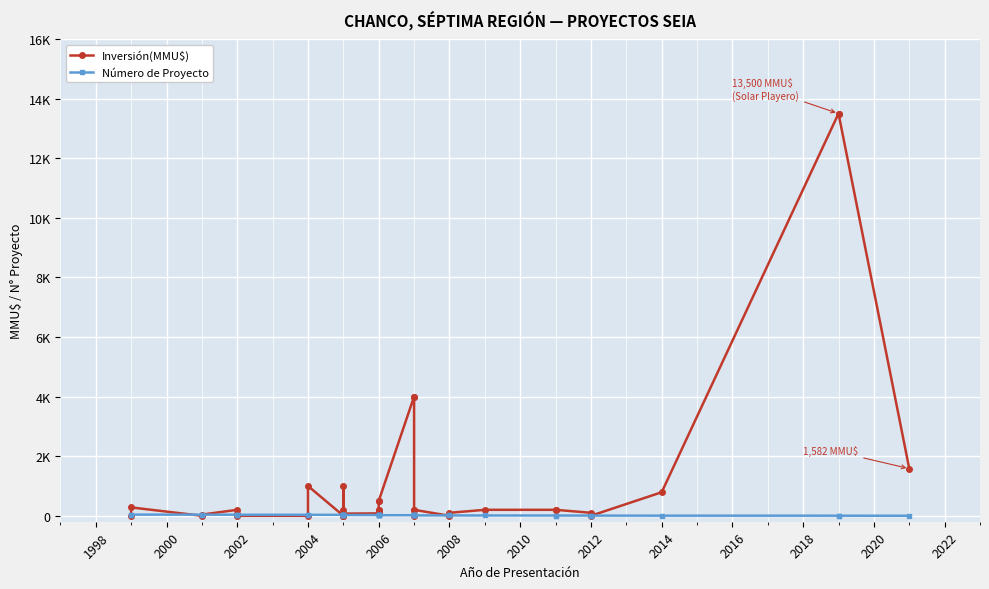

True or false: Número de Proyecto has more than 1 points higher than both neighbors.

False